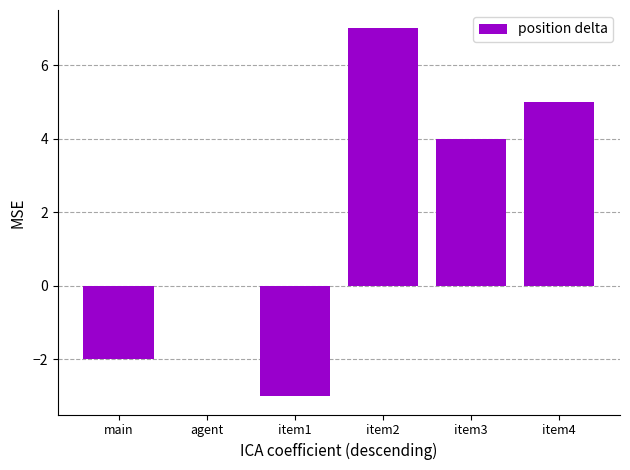

At which category does the chart reach its peak across all series?

item2